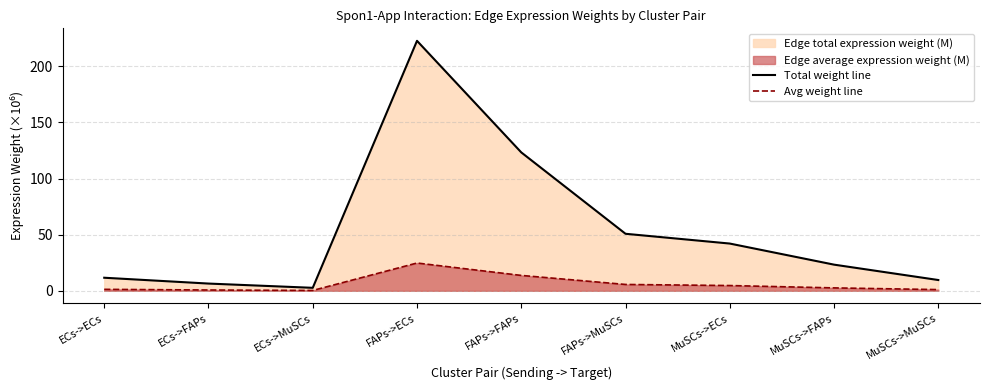

Between ECs->MuSCs and MuSCs->FAPs, which series saw the biggest shift?

Total weight line